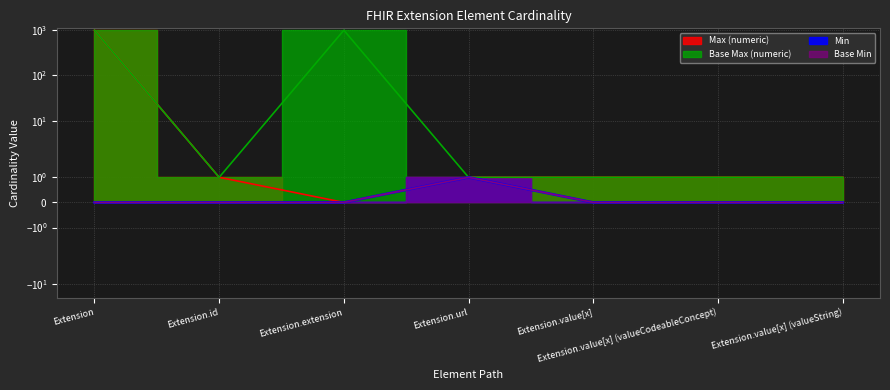

True or false: Min and Base Max (numeric) cross at least once.

False